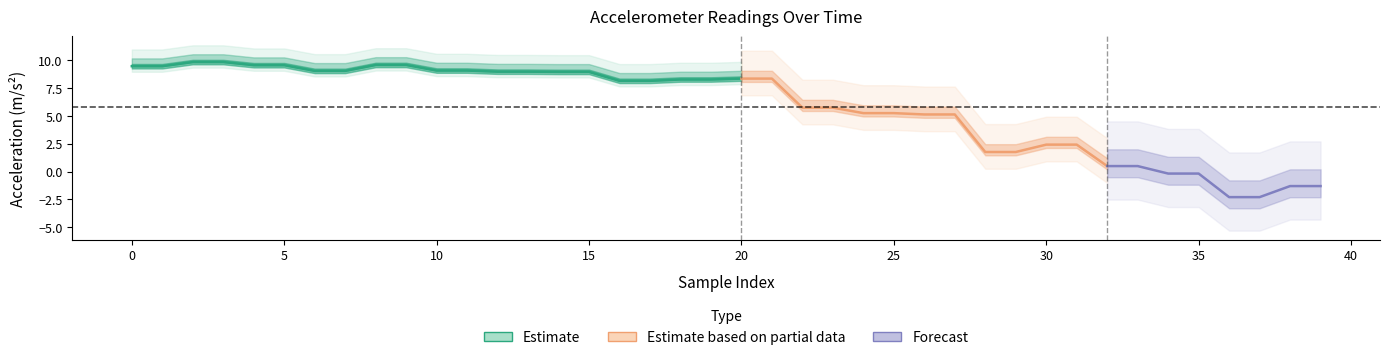

What is the smallest value displayed?

-2.3